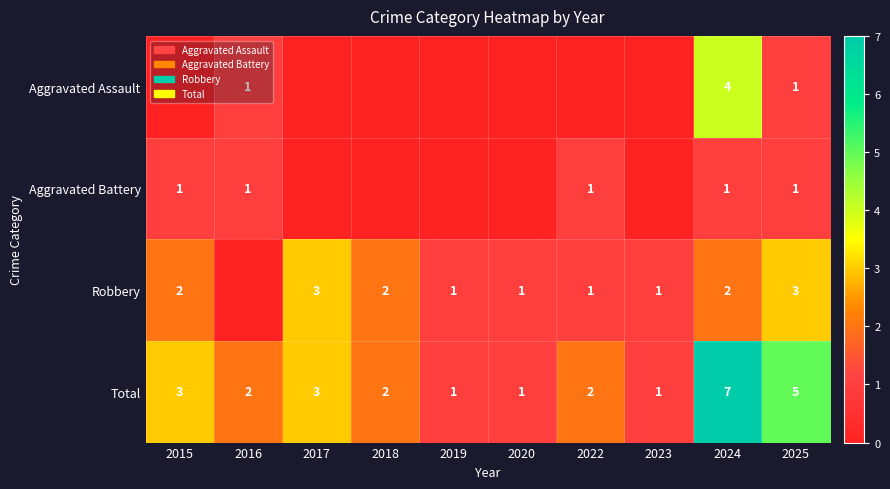

What is the total value across all series at 2025?

10